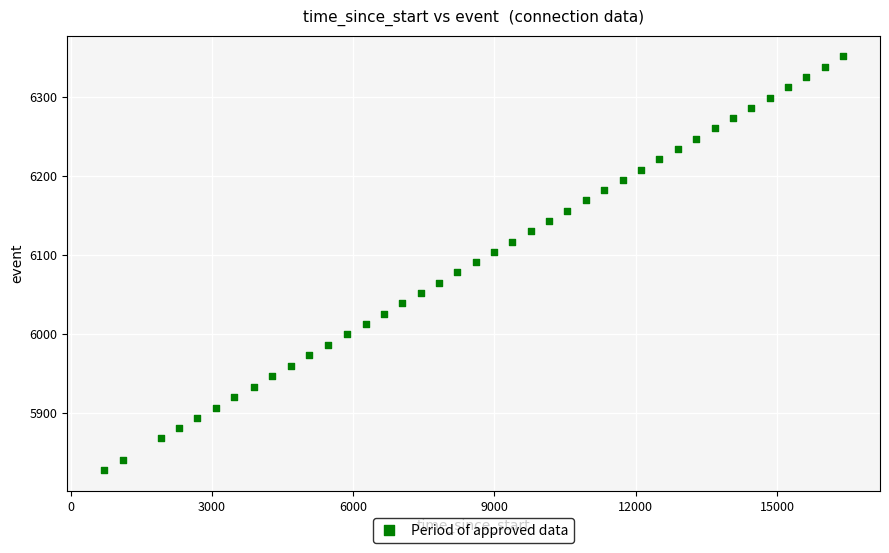

What is the range of X values (max minus min)?

15691